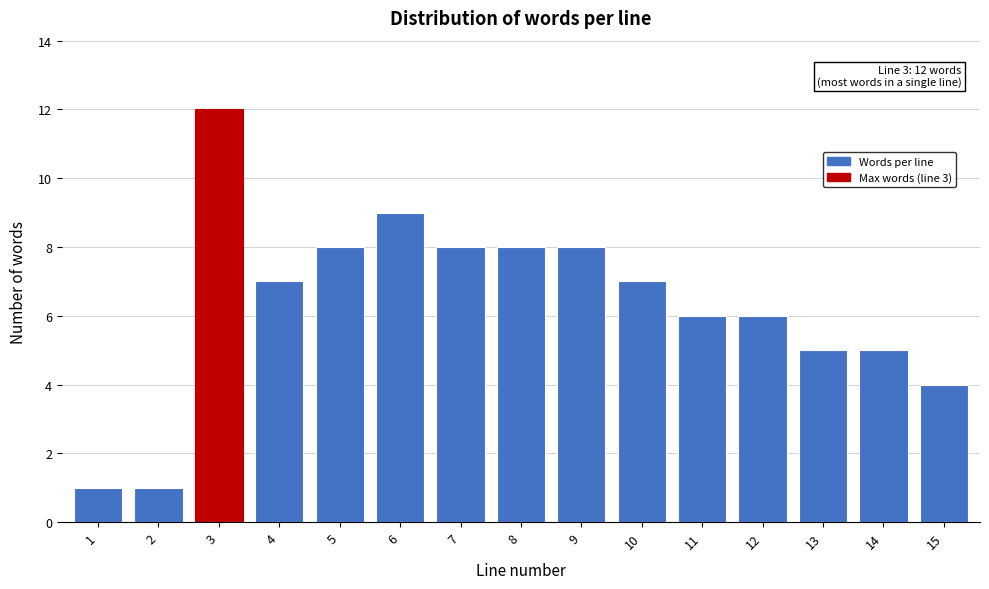

Reading right to left, extract all data points from this chart.

4	5	5	6	6	7	8	8	8	9	8	7	12	1	1